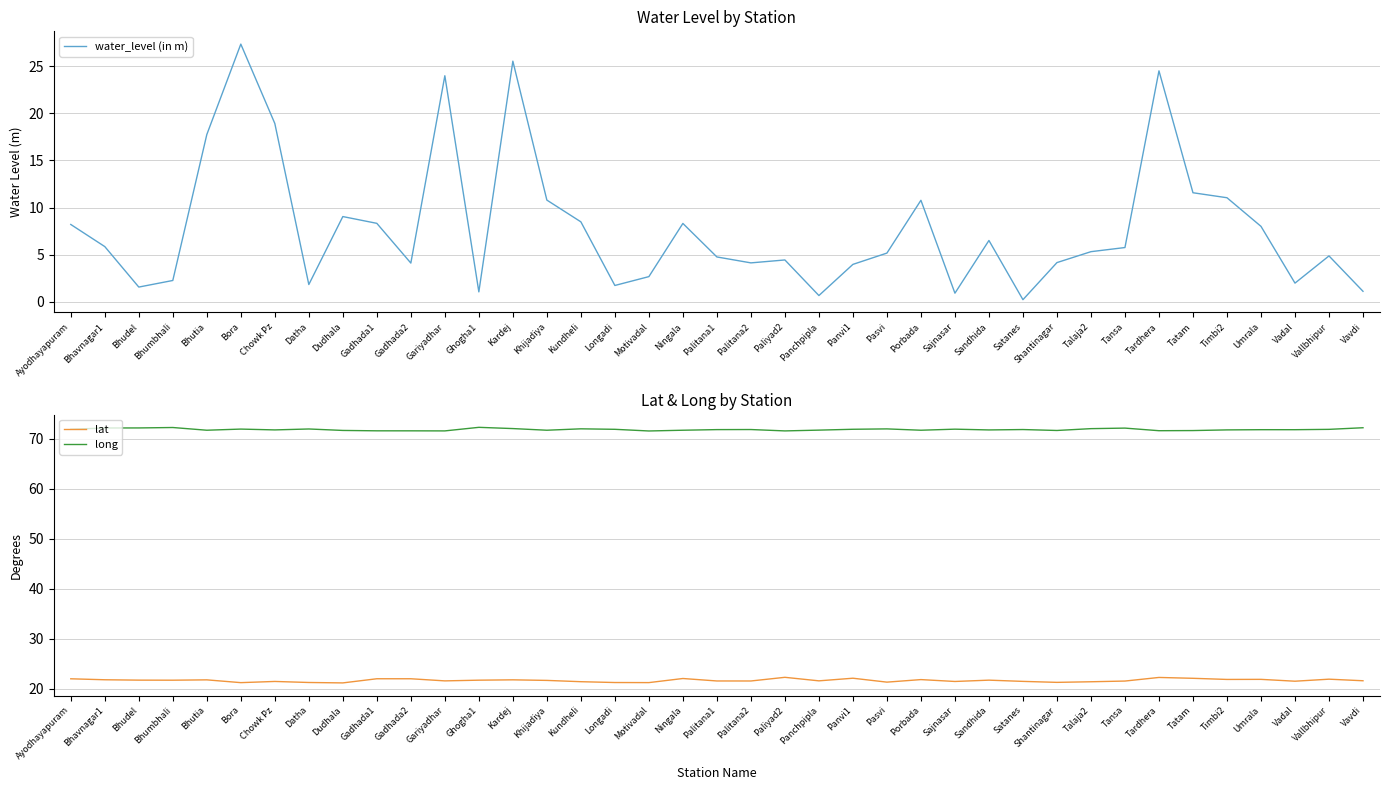

True or false: lat and water_level (in m) intersect in this chart.

True